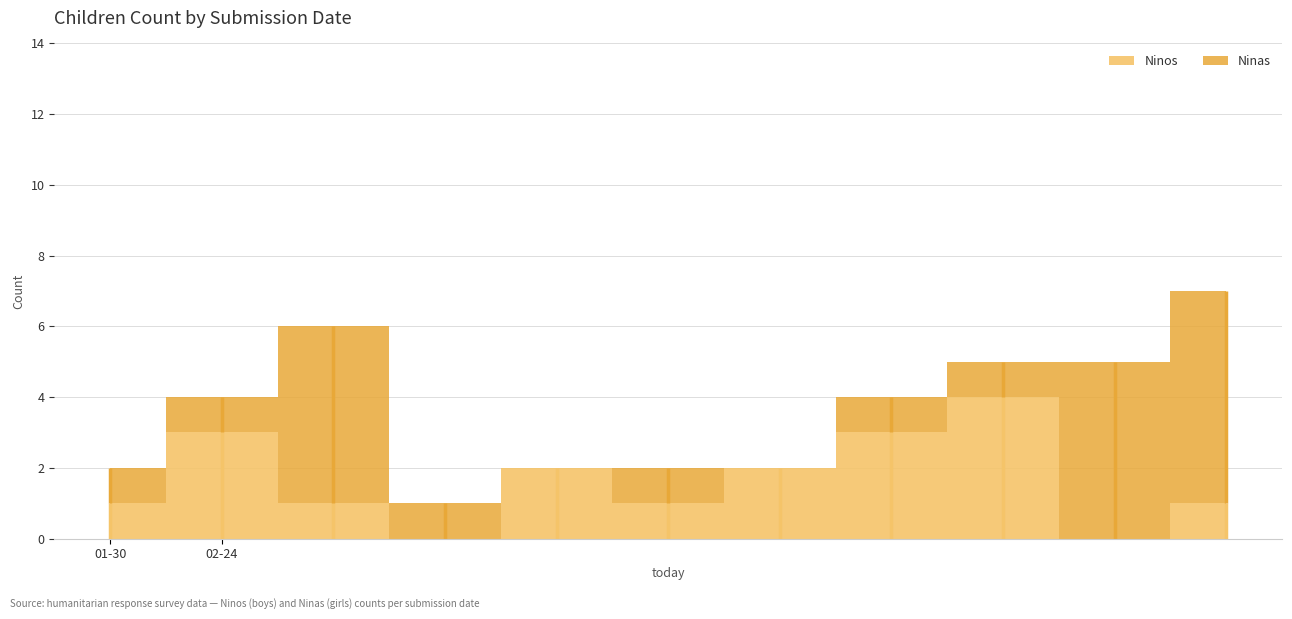

List the series in order of their peak value, lowest first.

Ninos, Ninas